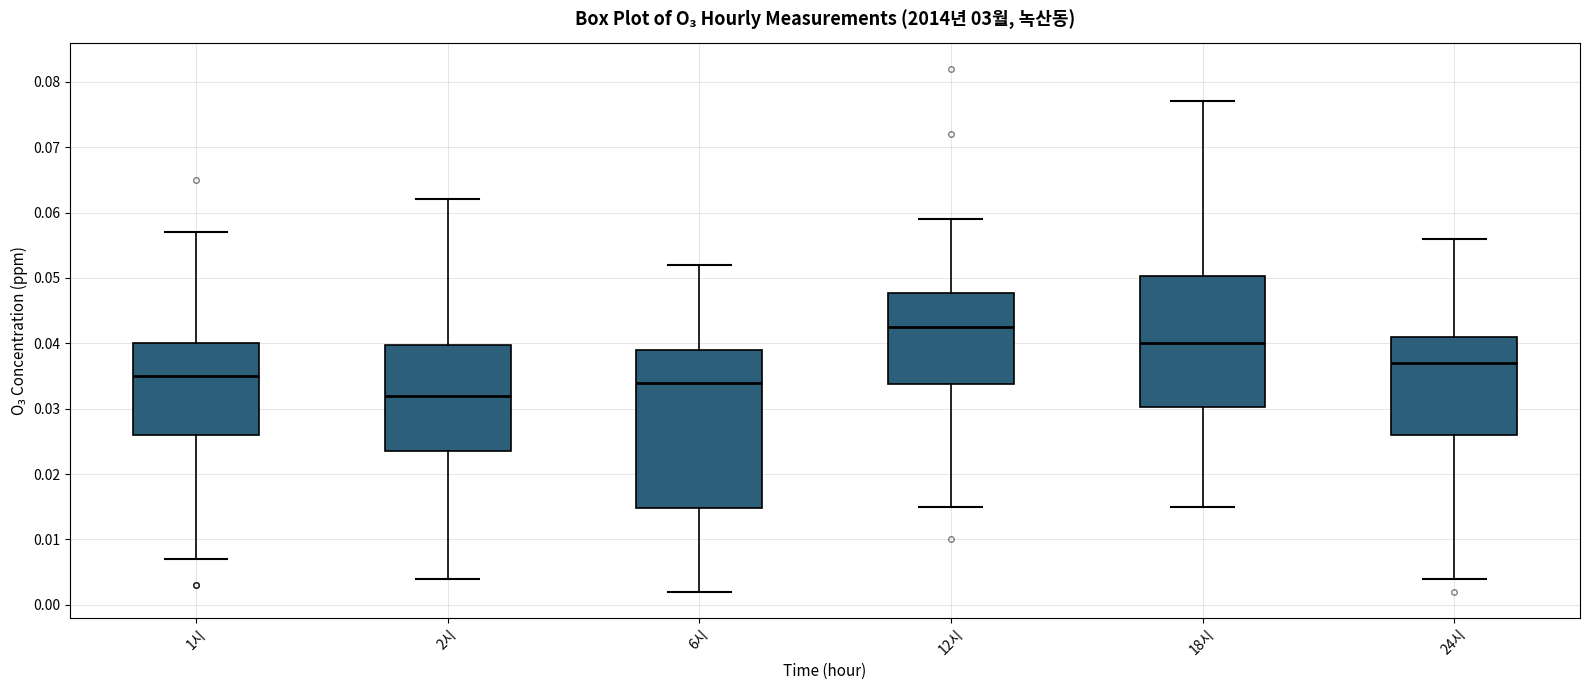

Comparing the boxes themselves (not the whiskers), which one is the tallest?

6시